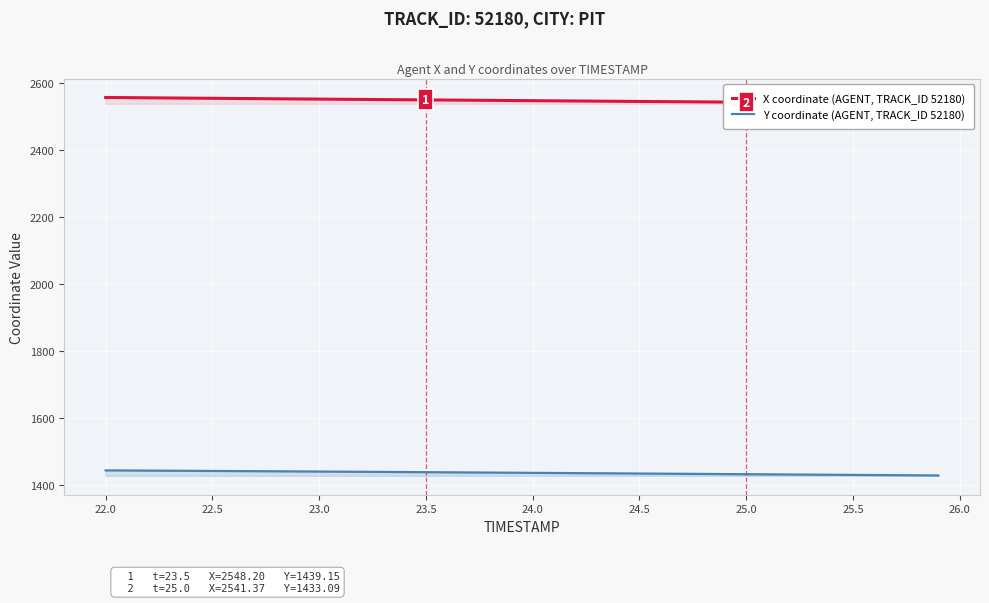

At how many categories does at least one series exceed 2504?

40